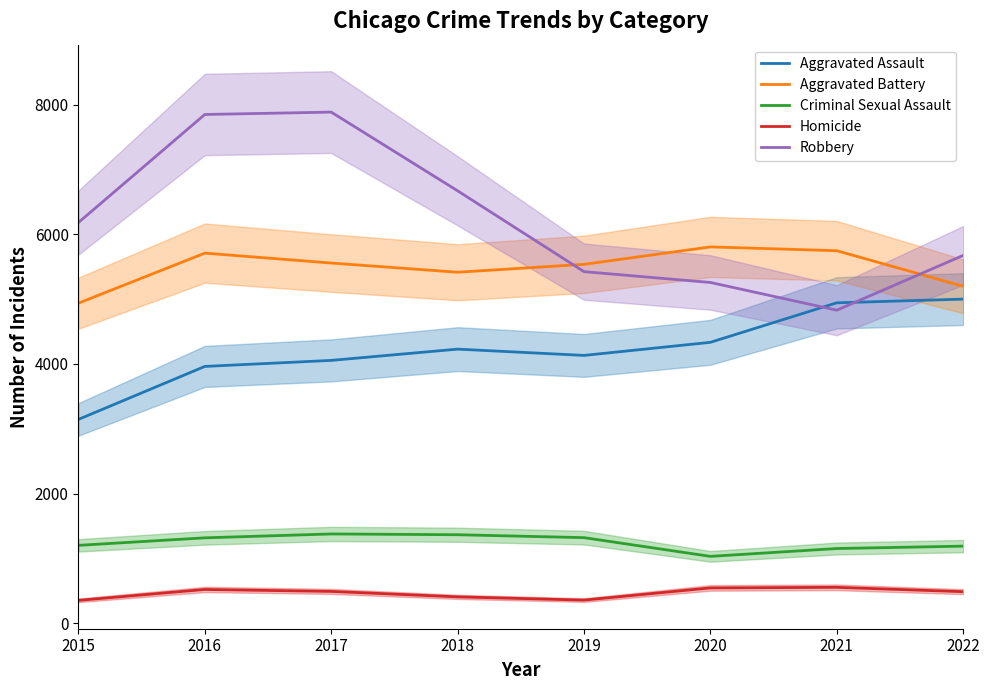

What is the average value of the Homicide series?

462